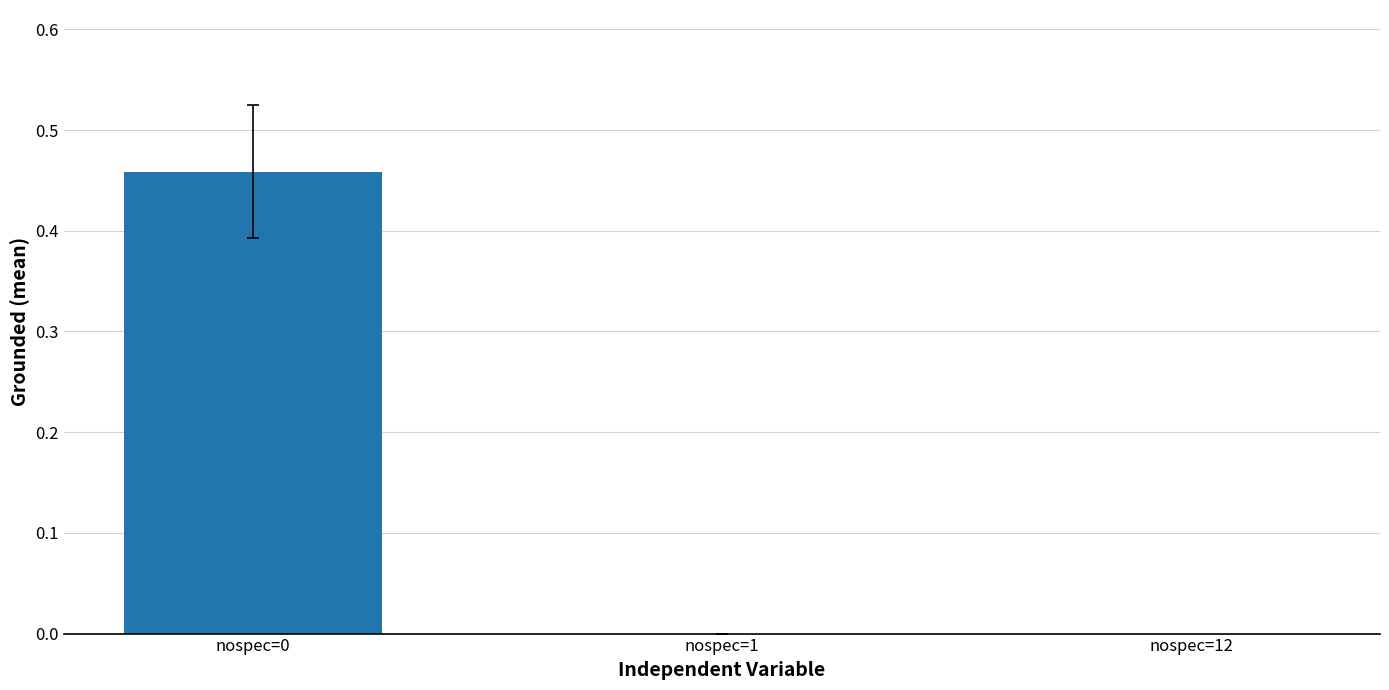

How many values are between 0 and 1?

3